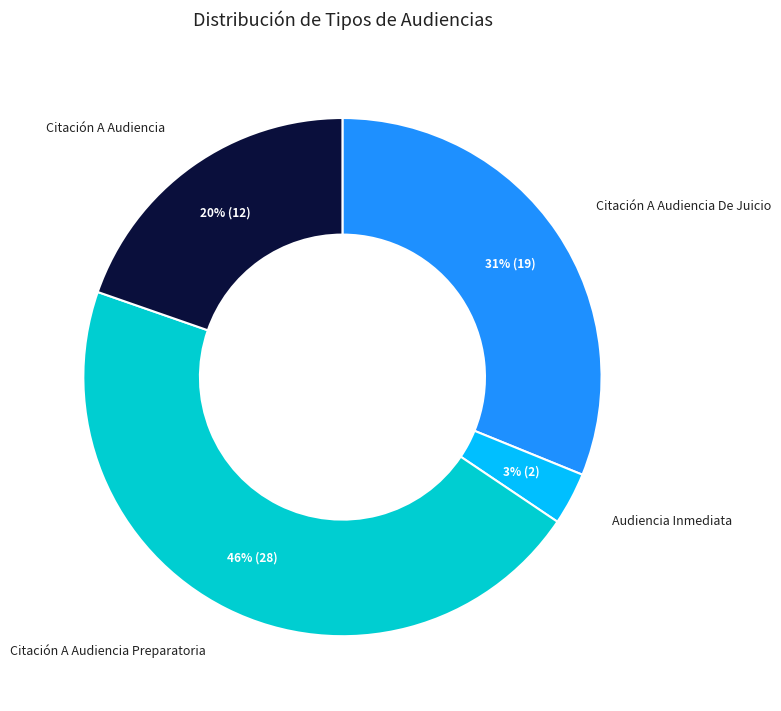

To the nearest percent, what is the difference between the largest and smallest slice percentages?

43%